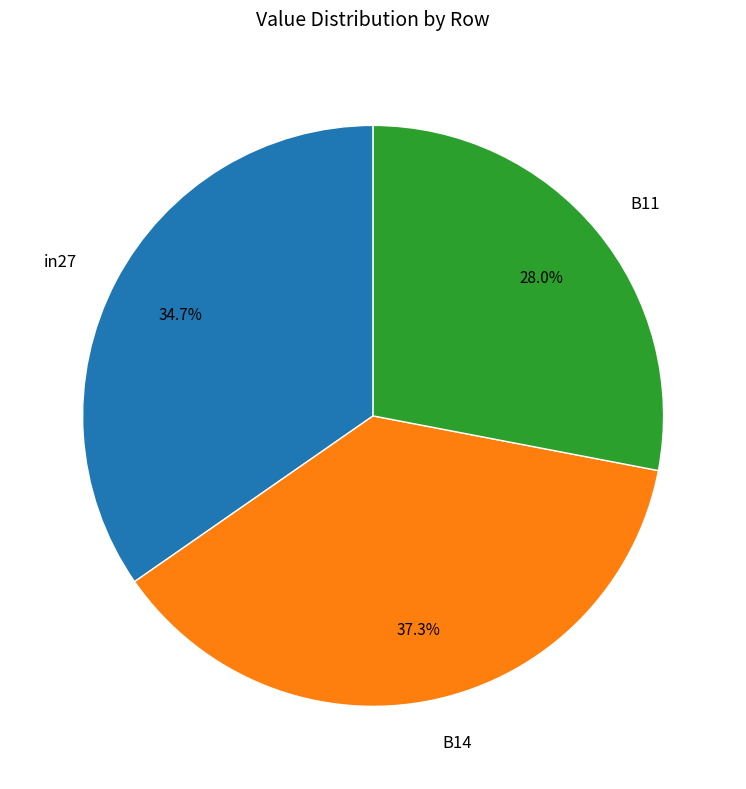

True or false: B11 accounts for 28% of the total.

True